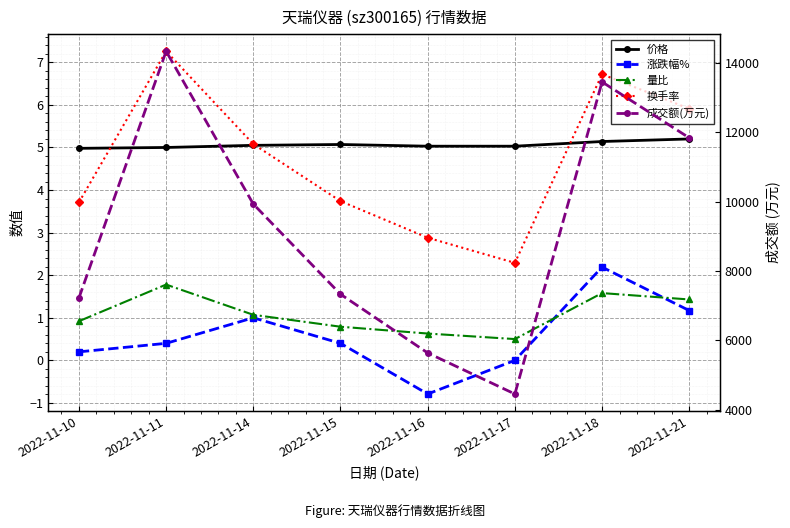

True or false: 涨跌幅% and 换手率 cross at least once.

False